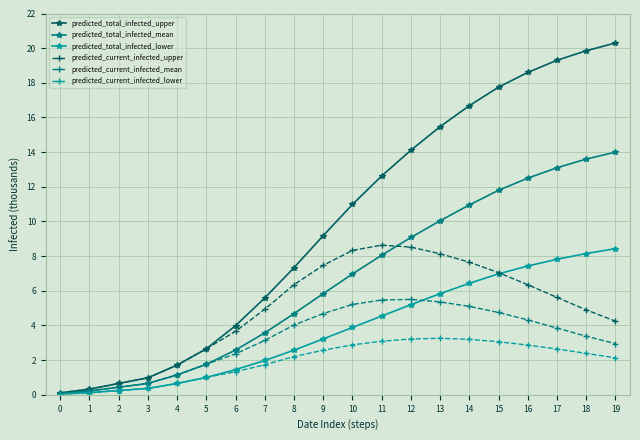

What is the difference between the maximum and second lowest values in the predicted_current_infected_lower series?

3.1